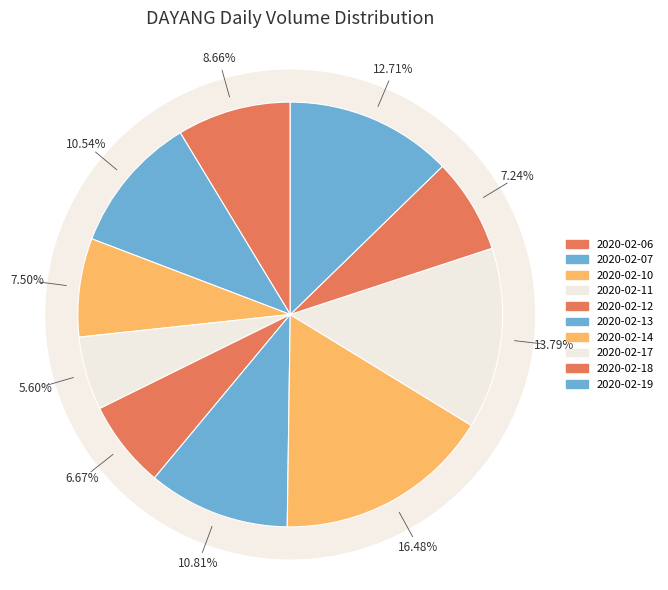

What is the change in value from 2020-02-07 to 2020-02-13?

+170900